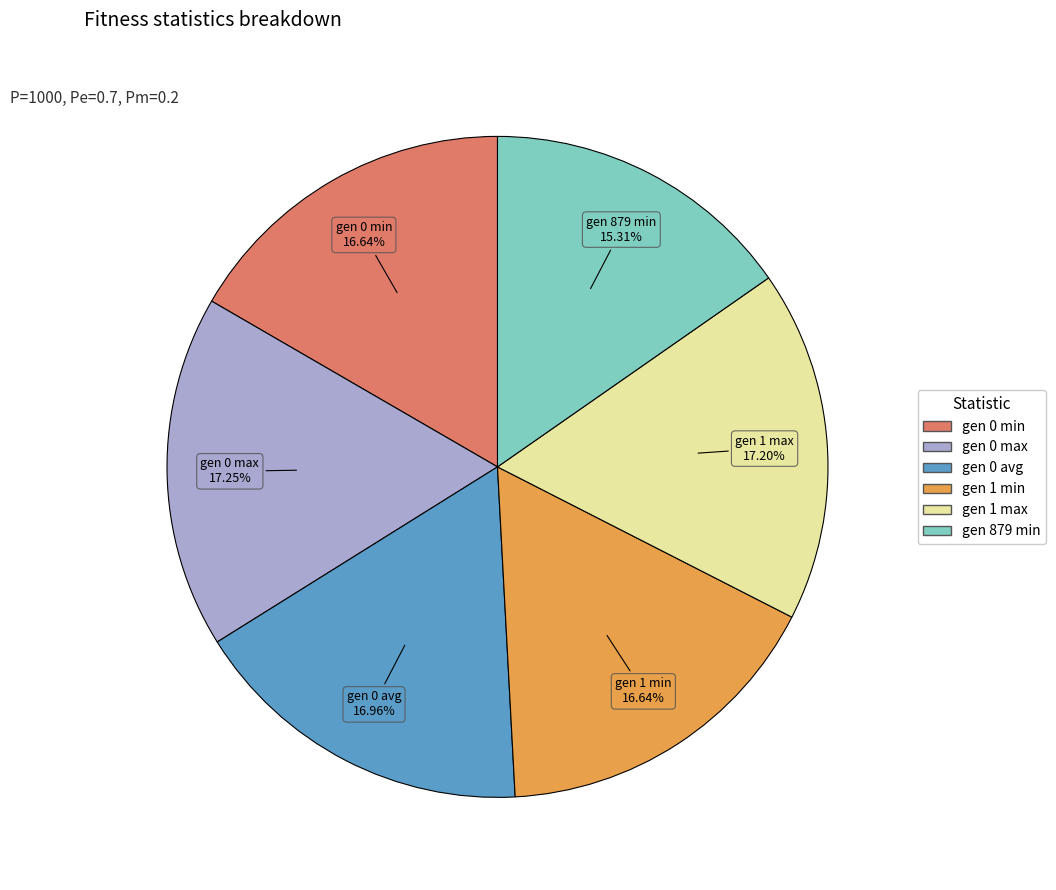

Count the number of slices in the pie.

6